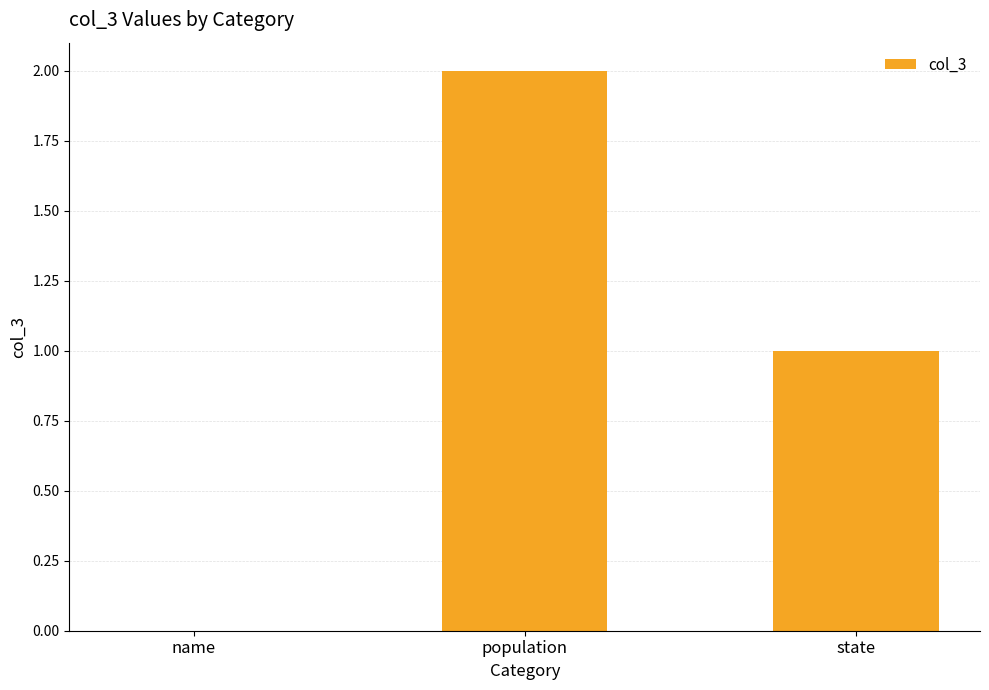

Which category has the highest value across all series?

population